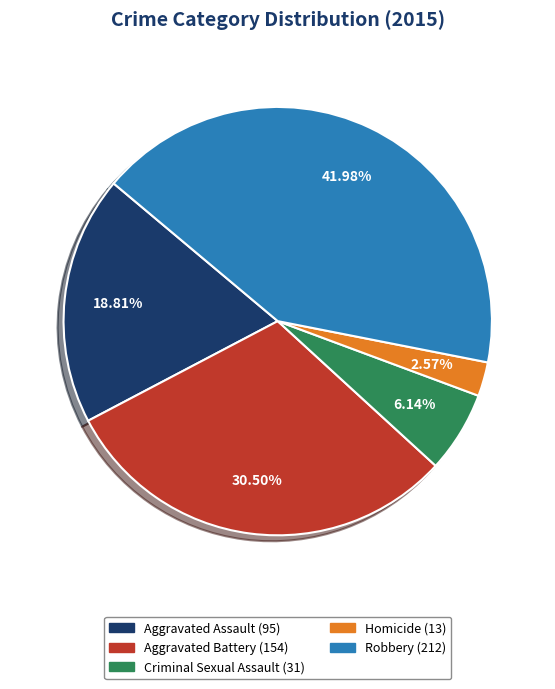

Rank the categories by value from lowest to highest.

Homicide, Criminal Sexual Assault, Aggravated Assault, Aggravated Battery, Robbery